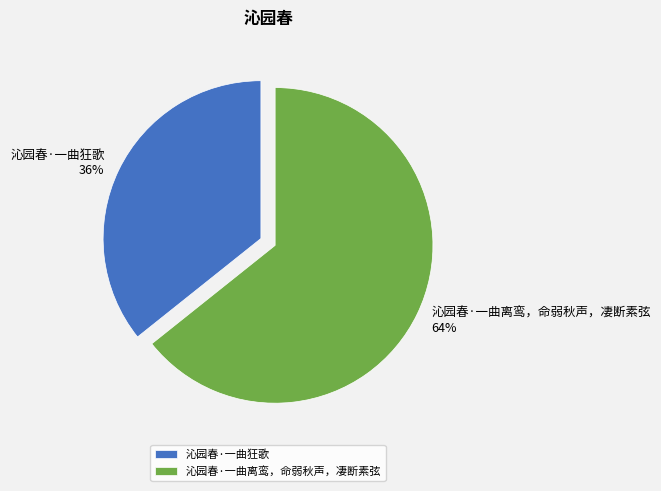

How many segments does this pie chart have?

2